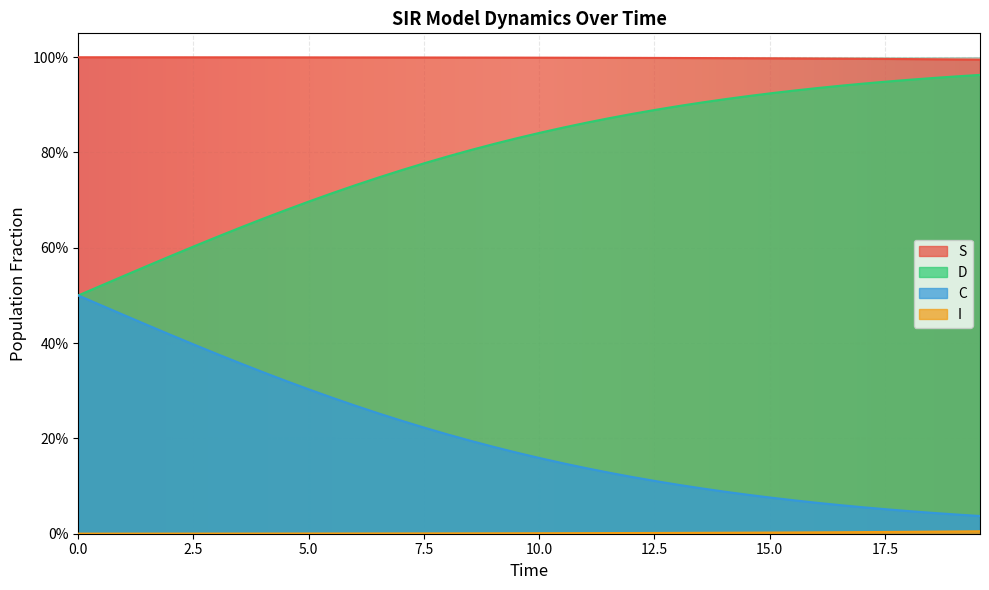

How many lines are shown in the chart?

4